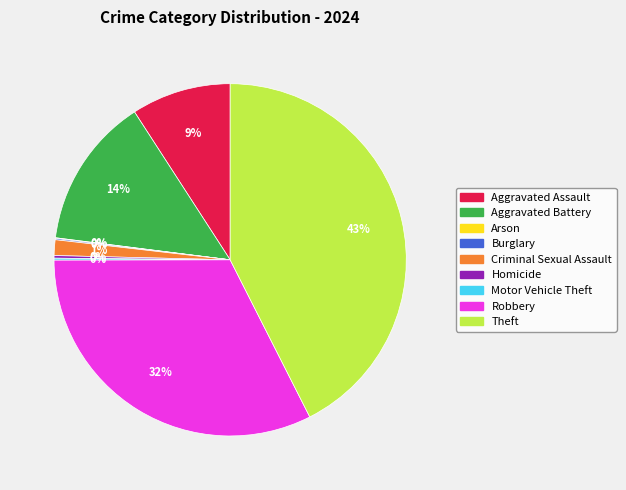

To the nearest percent, what is the average slice percentage?

11%